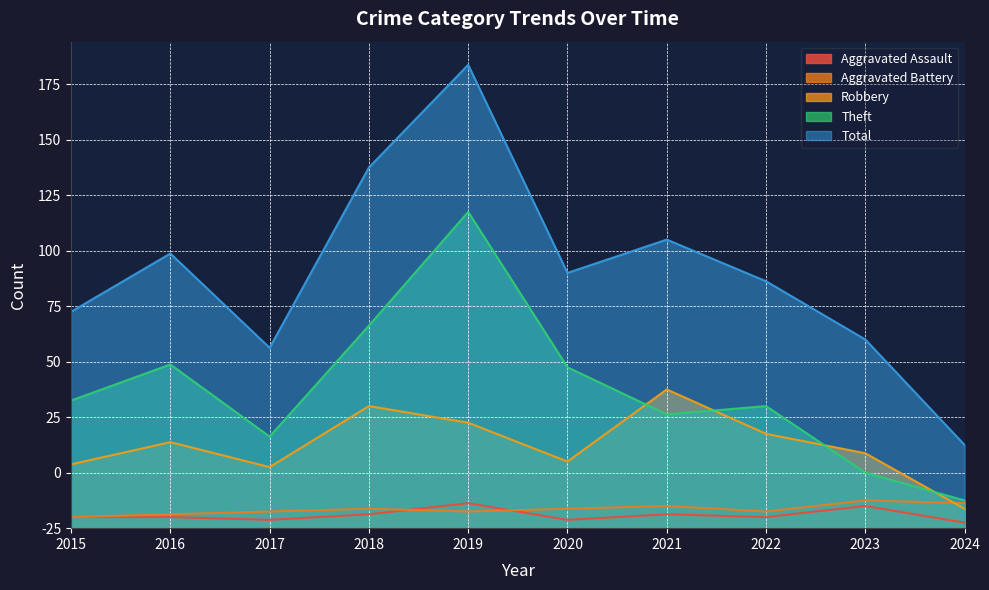

Count the number of data series in this chart.

5